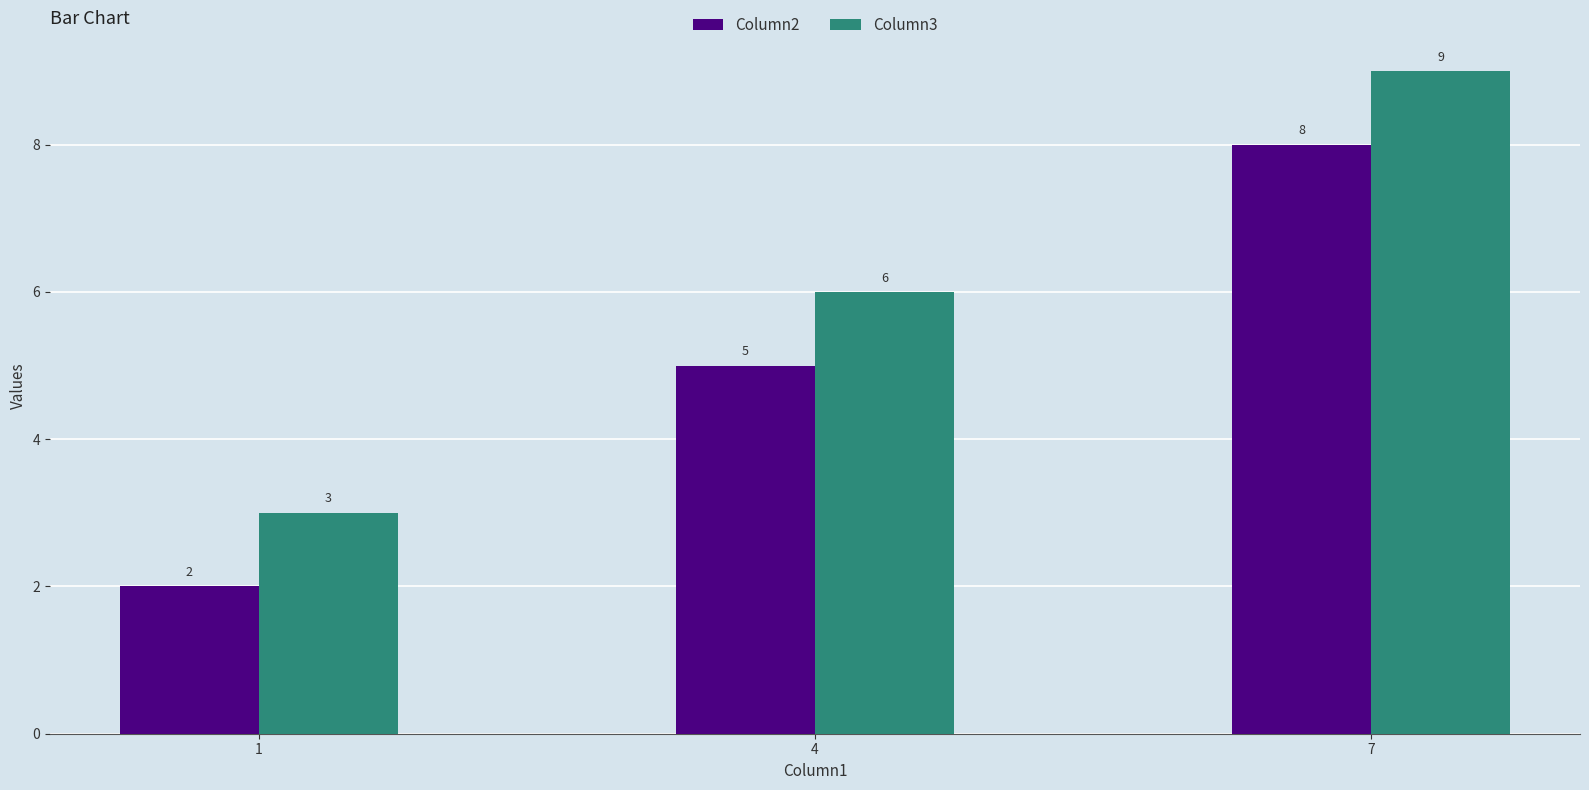

Reading left to right, what are all the values shown in this chart?

Column2: 1=2	4=5	7=8
Column3: 1=3	4=6	7=9